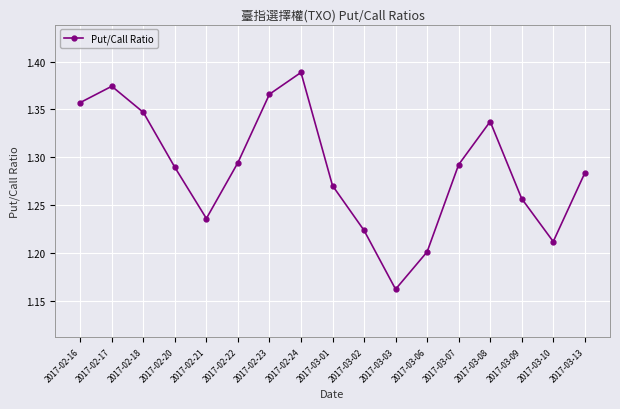

What position from the left is 2017-02-23?

7